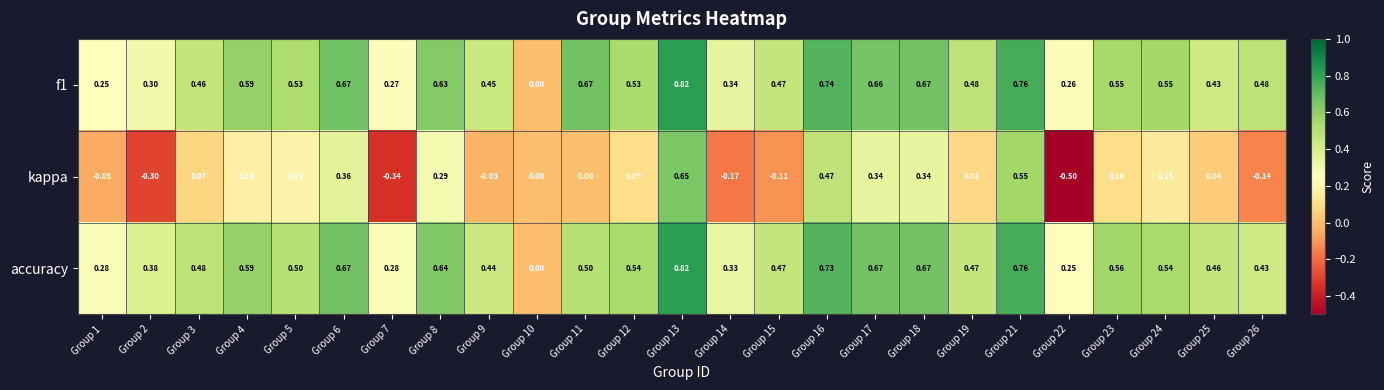

Which series has the largest range (max minus min)?

kappa